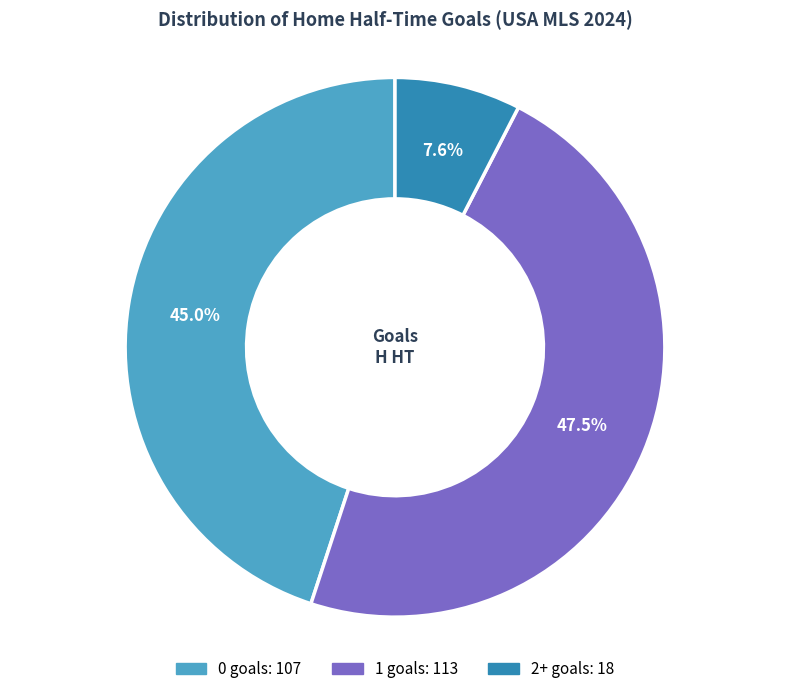

What is the total percentage of 2+ and 1?

55.0%